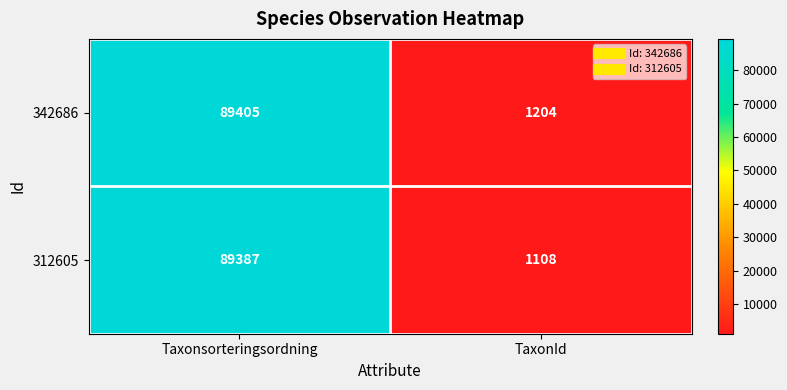

Reading left to right, transcribe all the data shown in this chart.

342686: Taxonsorteringsordning=89405	TaxonId=1204
312605: Taxonsorteringsordning=89387	TaxonId=1108